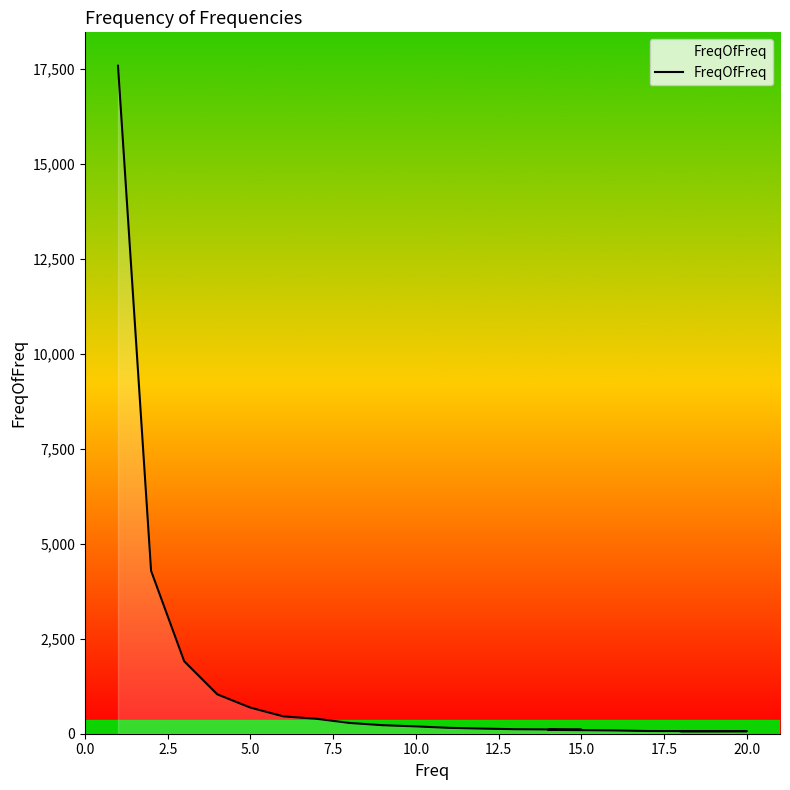

Does the chart have visible grid lines?

No